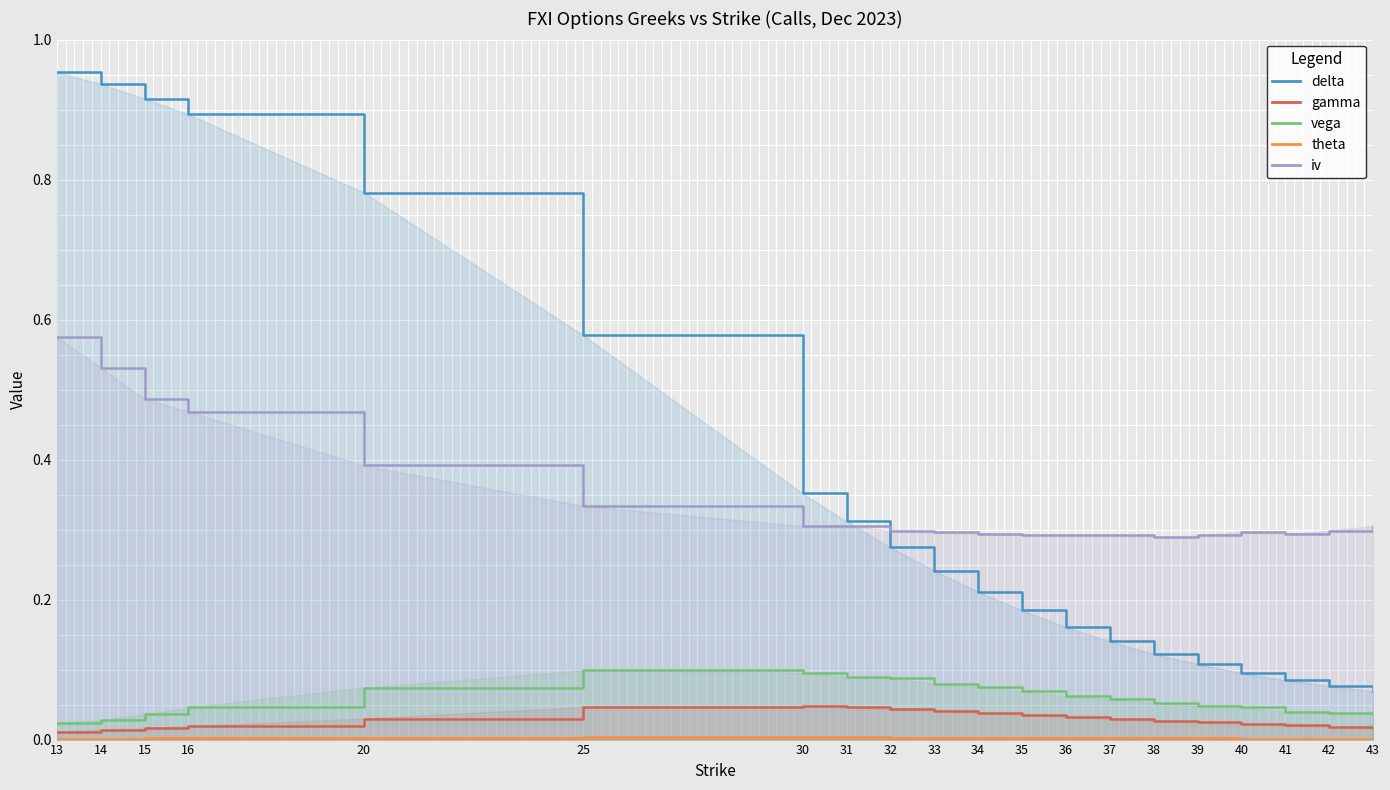

Reading left to right, what are all the values shown in this chart?

delta: 13=1.0	14=0.9	15=0.9	16=0.9	20=0.8	25=0.6	30=0.4	31=0.3	32=0.3	33=0.2	34=0.2	35=0.2	36=0.2	37=0.1	38=0.1	39=0.1	40=0.1	41=0.1	42=0.1	43=0.1
gamma: 13=0.0	14=0.0	15=0.0	16=0.0	20=0.0	25=0.0	30=0.0	31=0.0	32=0.0	33=0.0	34=0.0	35=0.0	36=0.0	37=0.0	38=0.0	39=0.0	40=0.0	41=0.0	42=0.0	43=0.0
vega: 13=0.0	14=0.0	15=0.0	16=0.0	20=0.1	25=0.1	30=0.1	31=0.1	32=0.1	33=0.1	34=0.1	35=0.1	36=0.1	37=0.1	38=0.1	39=0.0	40=0.0	41=0.0	42=0.0	43=0.0
theta: 13=0.0	14=0.0	15=0.0	16=0.0	20=0.0	25=0.0	30=0.0	31=0.0	32=0.0	33=0.0	34=0.0	35=0.0	36=0.0	37=0.0	38=0.0	39=0.0	40=0.0	41=0.0	42=0.0	43=0.0
iv: 13=0.6	14=0.5	15=0.5	16=0.5	20=0.4	25=0.3	30=0.3	31=0.3	32=0.3	33=0.3	34=0.3	35=0.3	36=0.3	37=0.3	38=0.3	39=0.3	40=0.3	41=0.3	42=0.3	43=0.3